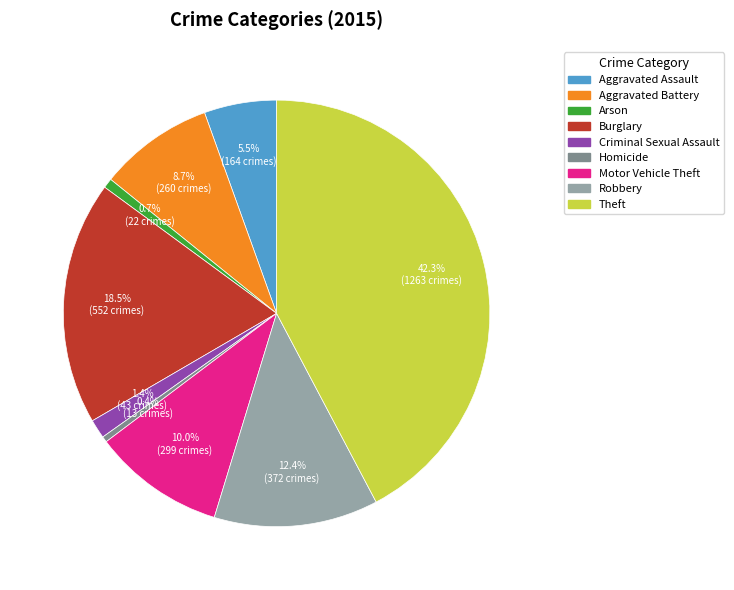

Which slice is the largest?

Theft